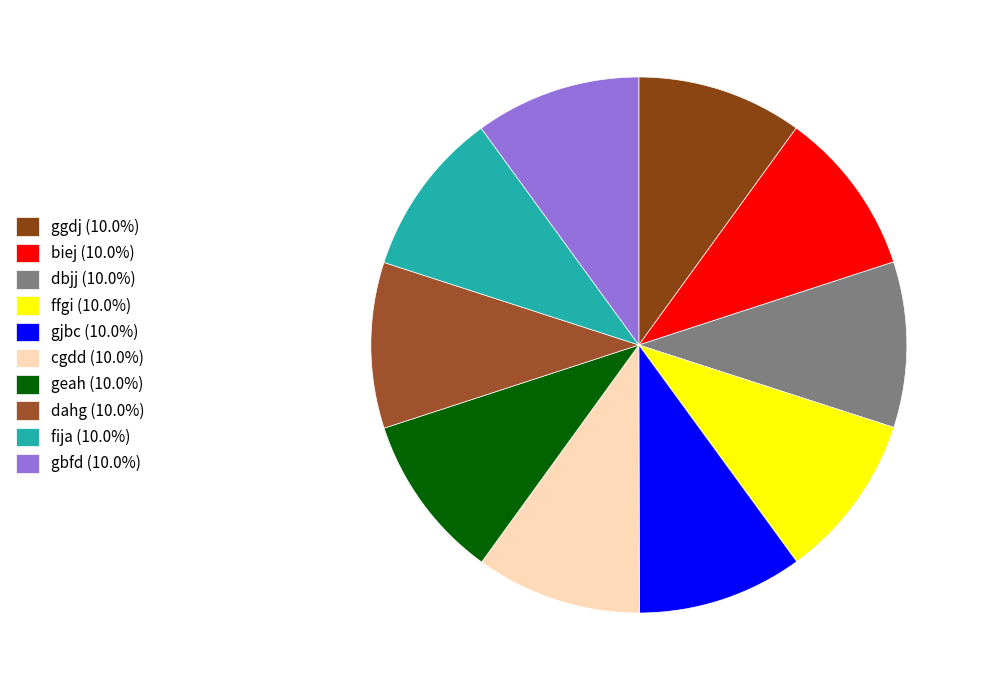

Which slice is the smallest?

ggdj